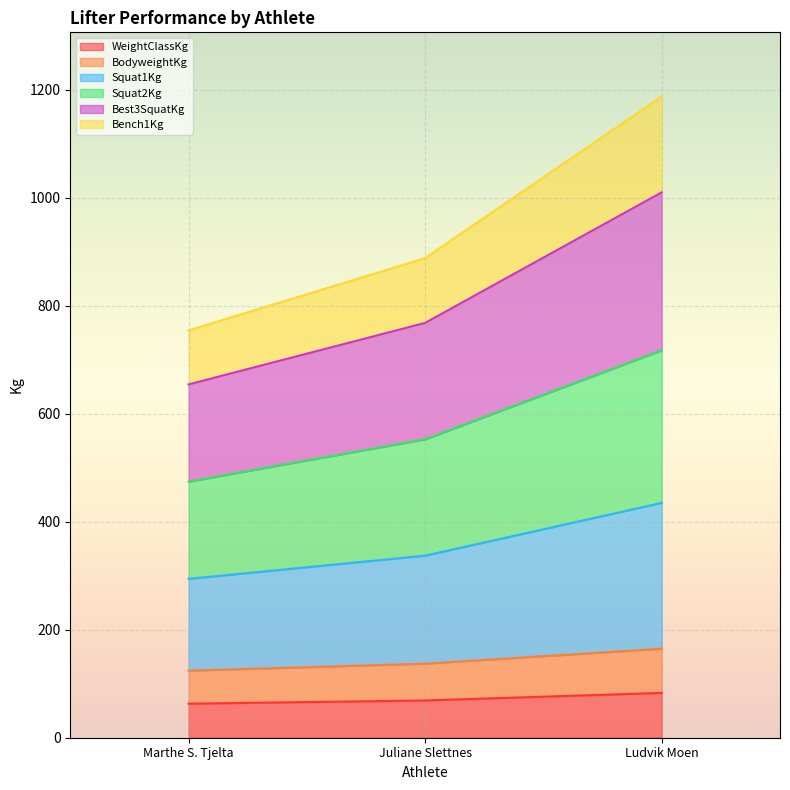

What is the minimum value shown in the chart?

63.0